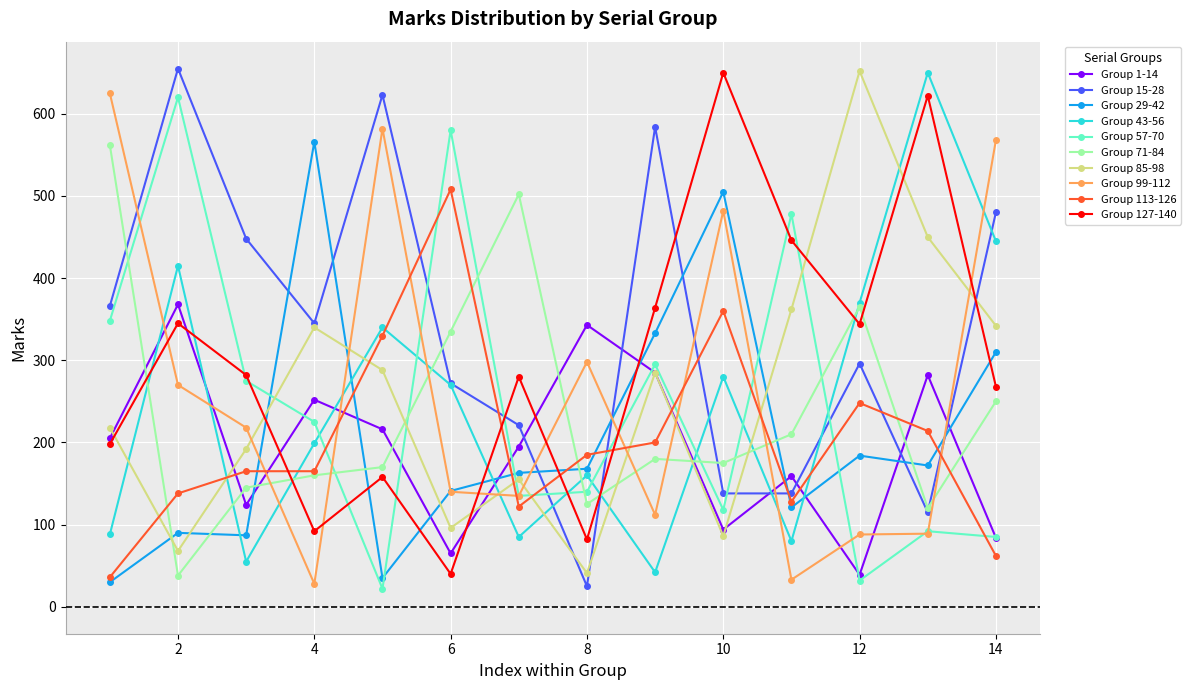

True or false: Group 57-70 and Group 85-98 intersect in this chart.

True